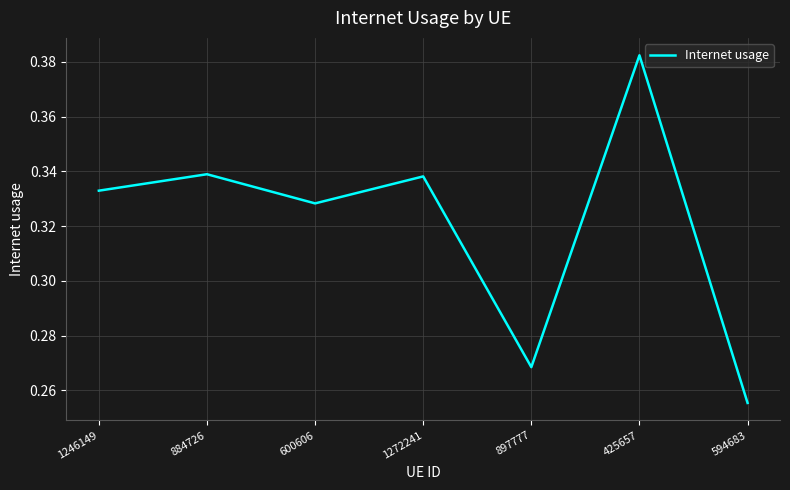

Count the values in the range 0 to 1.

7